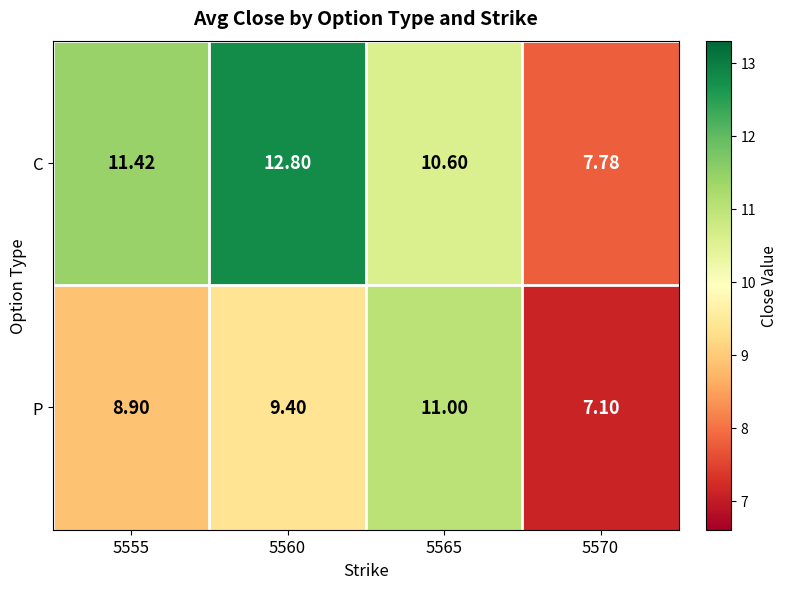

Which series changed the most between 5555 and 5565?

P